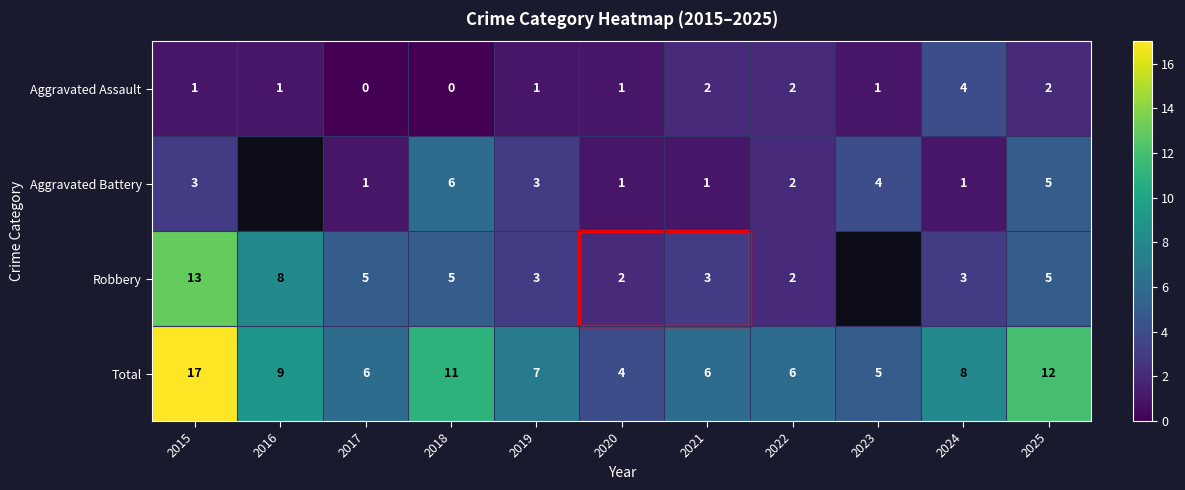

Is the value of Aggravated Battery at 2015 greater than the value of Total at 2016?

No